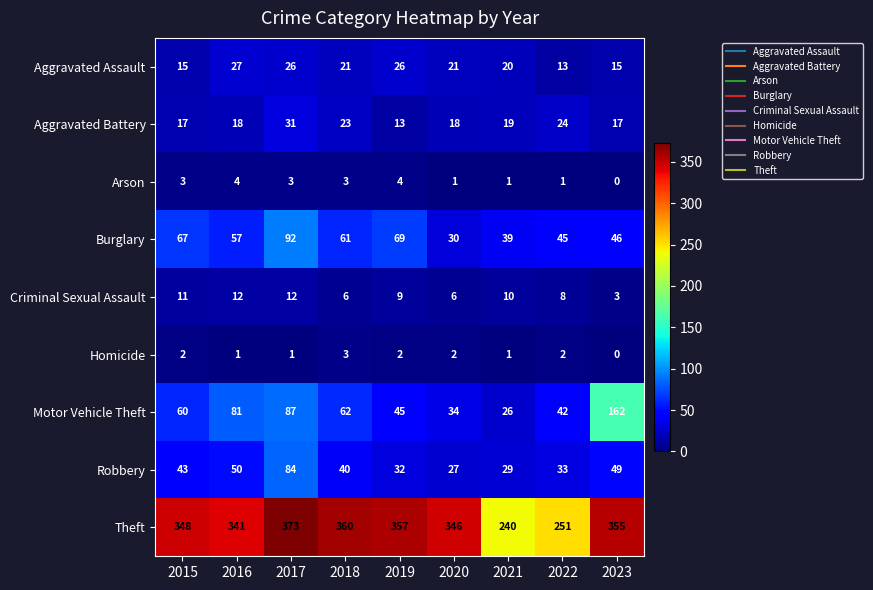

What is the difference between the Aggravated Battery values at 2016 and 2022?

6